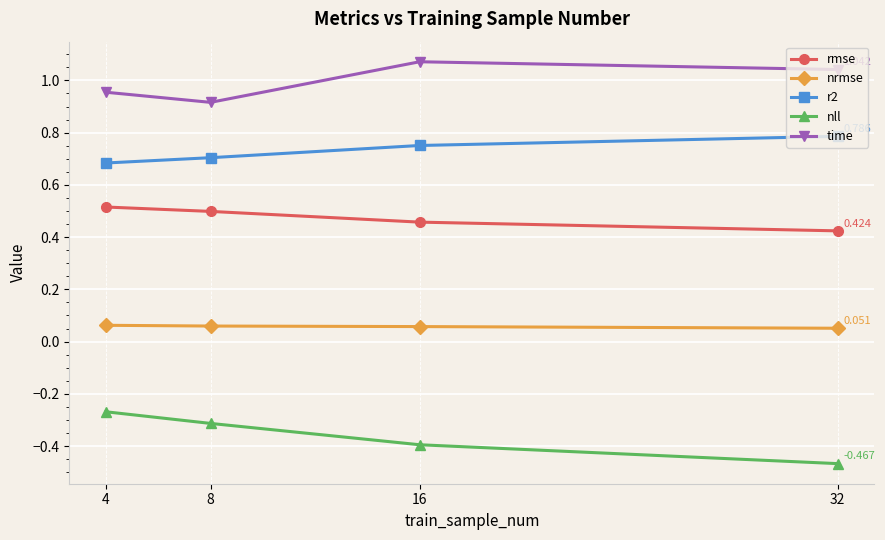

True or false: r2 has more than 1 interior local peaks.

False